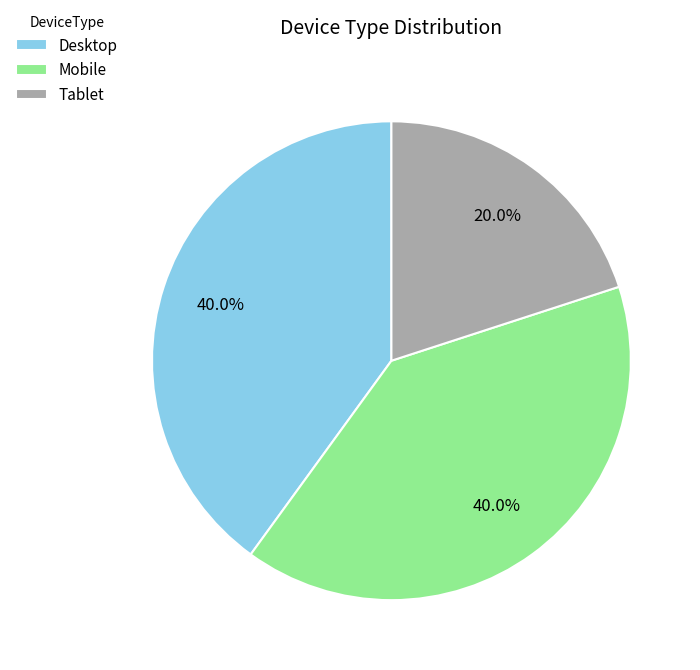

Which has a higher value, Tablet or Desktop?

Desktop